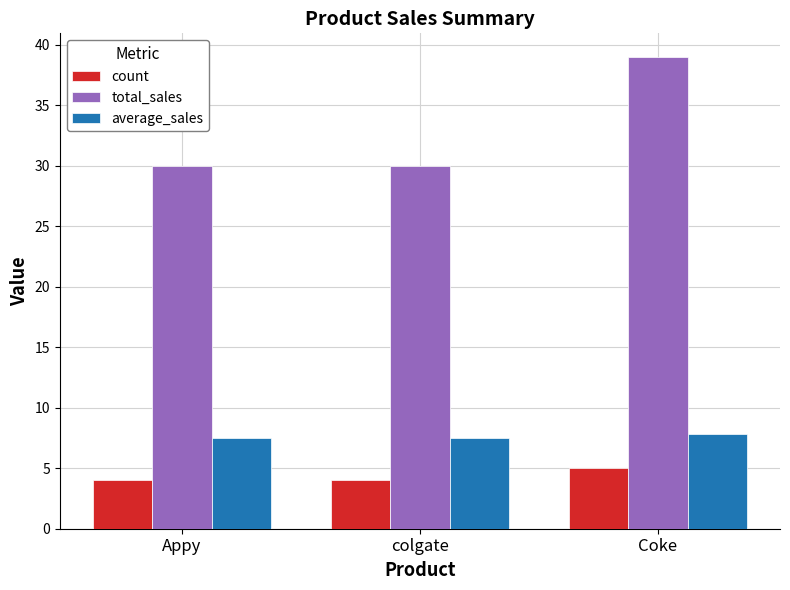

What is the difference between the total_sales values at colgate and Coke?

9.0